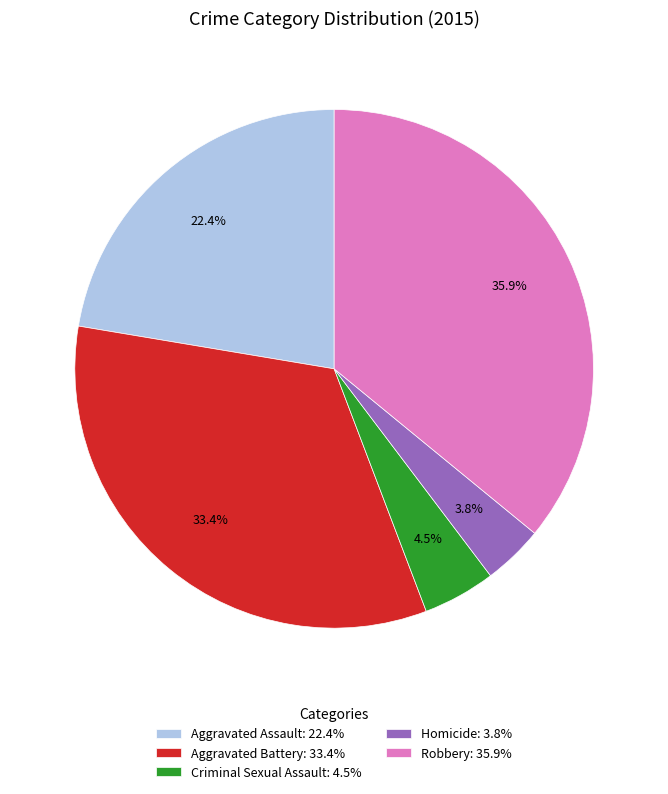

To the nearest percent, what percentage of the pie is Robbery?

36%